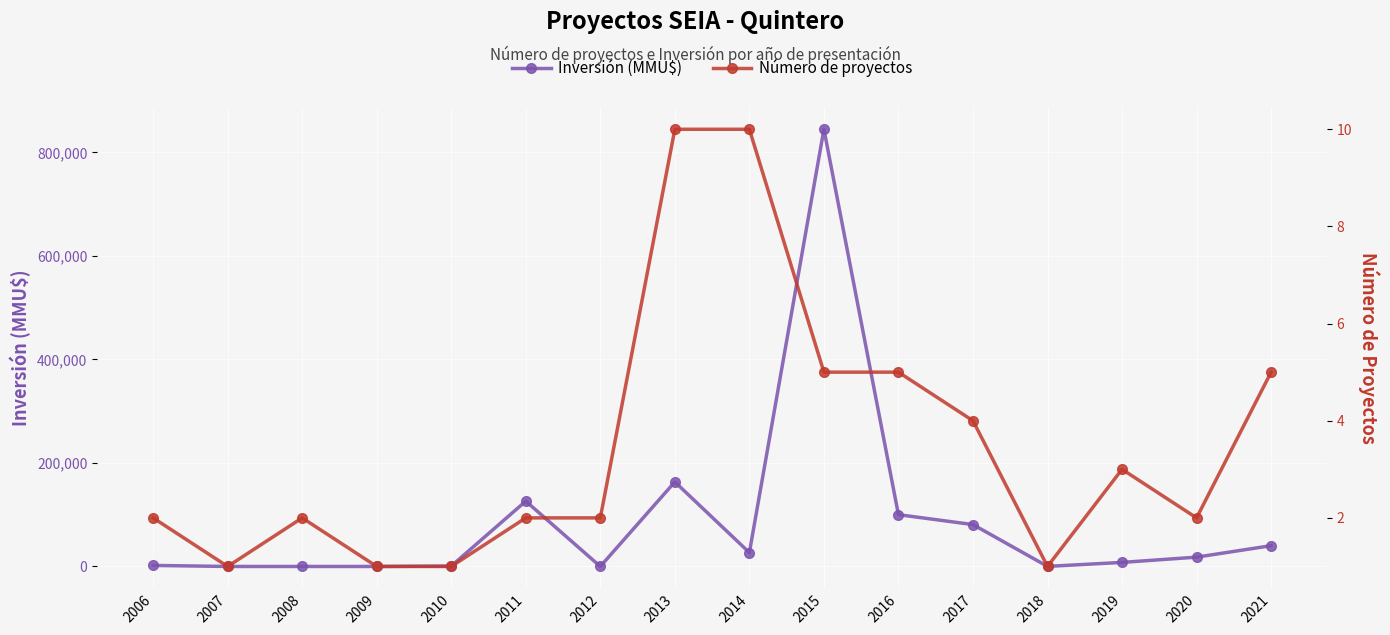

Is this an area chart (filled region under the line)?

No